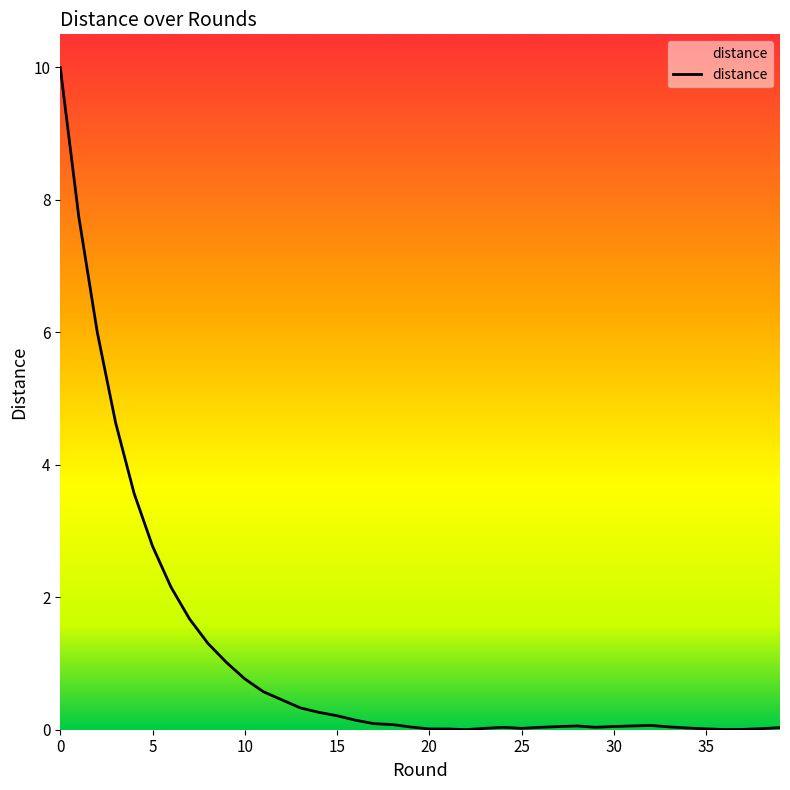

What is the maximum value shown in the chart?

10.0